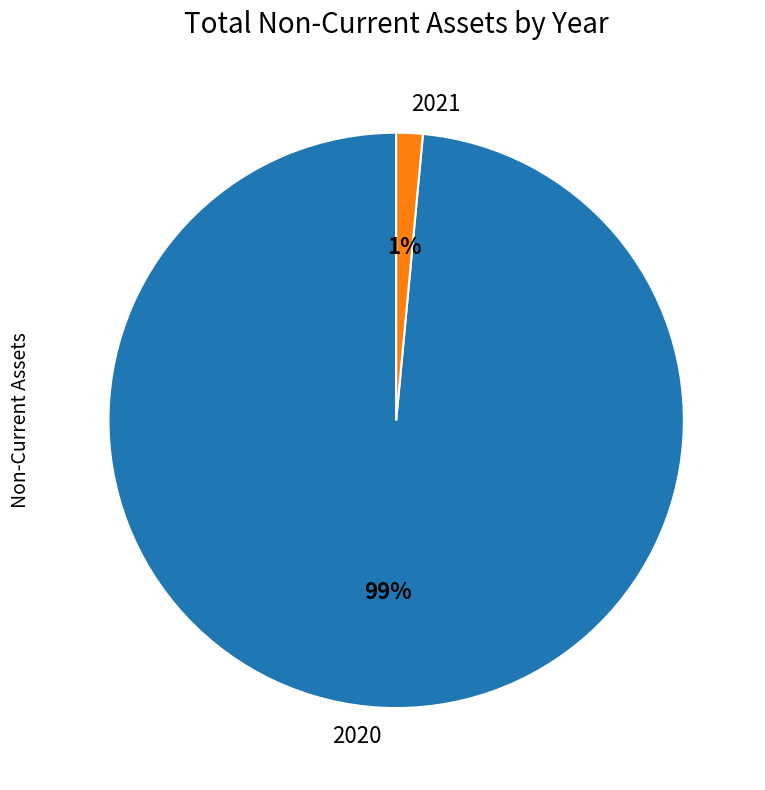

How many slices are in this pie chart?

2